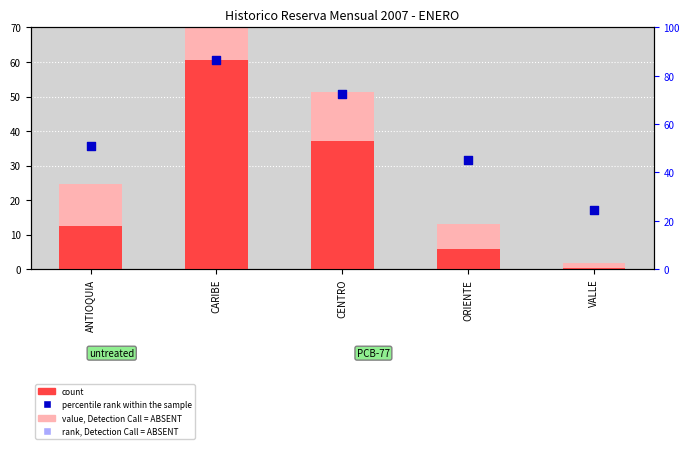

Which series has the largest total across all categories?

percentile rank within the sample